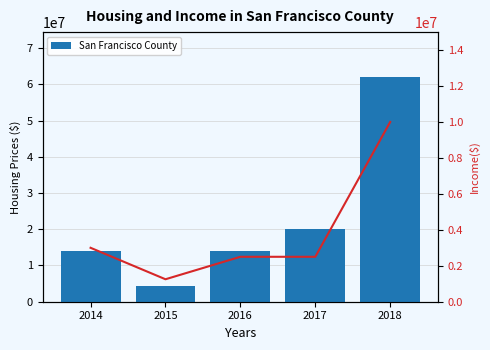

At which category does the chart reach its peak across all series?

2018